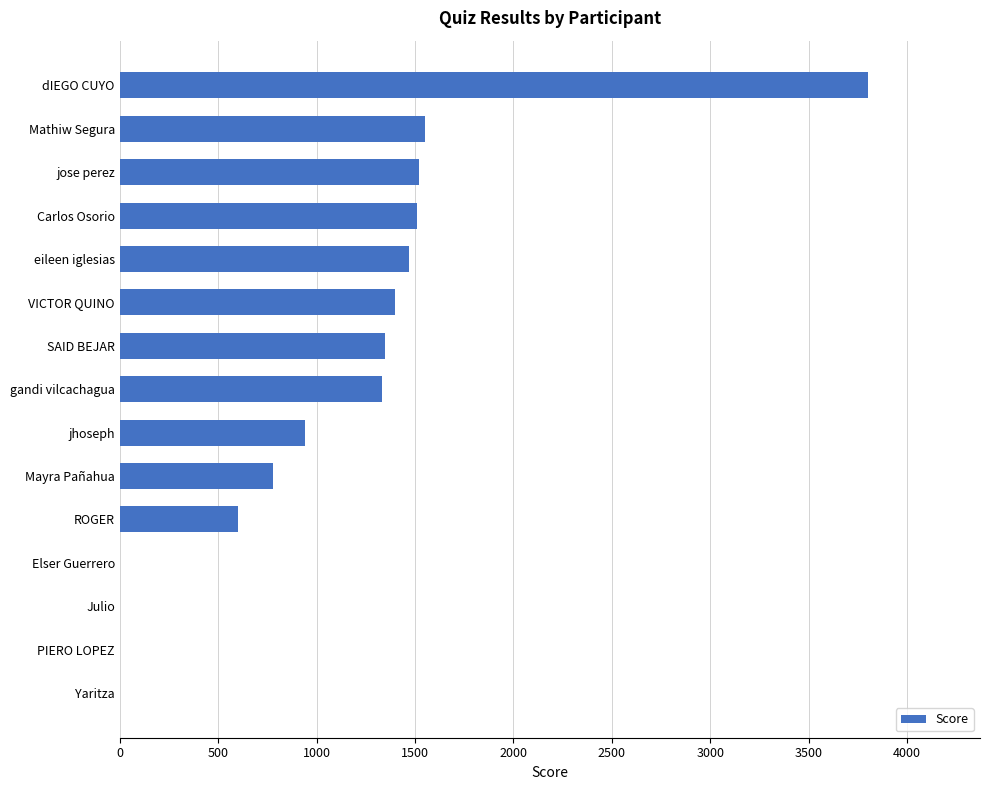

True or false: the data shows 2659 at jose perez.

False